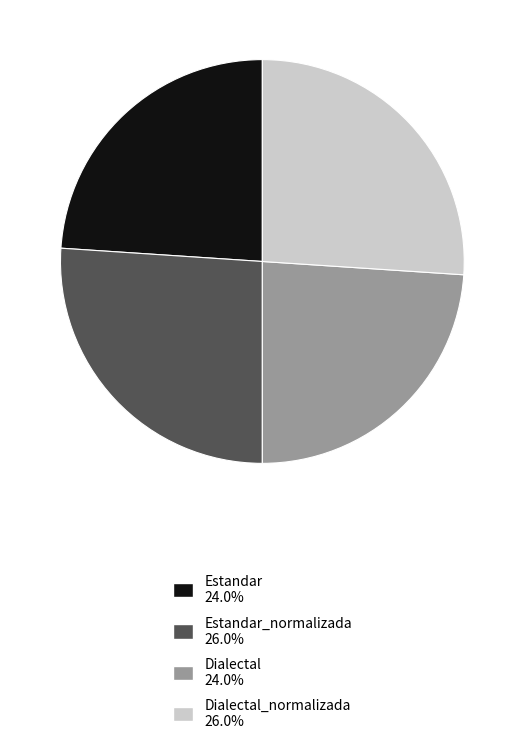

Is there any slice that represents more than half of the pie?

No